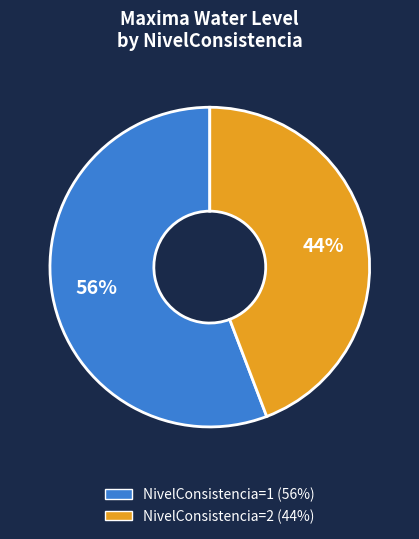

Does any single category account for the majority?

Yes